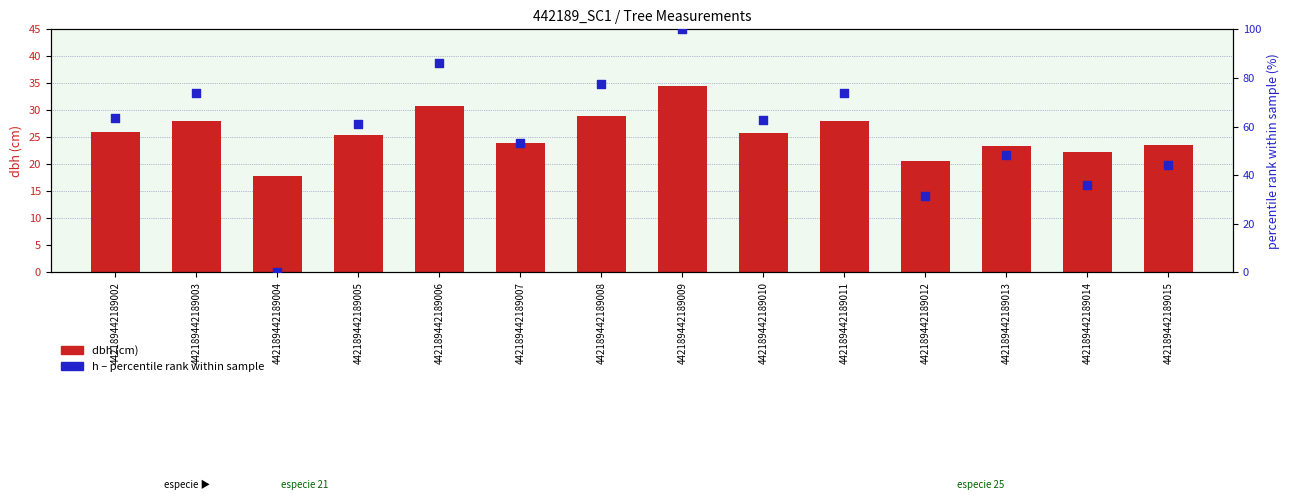

What is the total value across all series at 442189442189004?

17.9